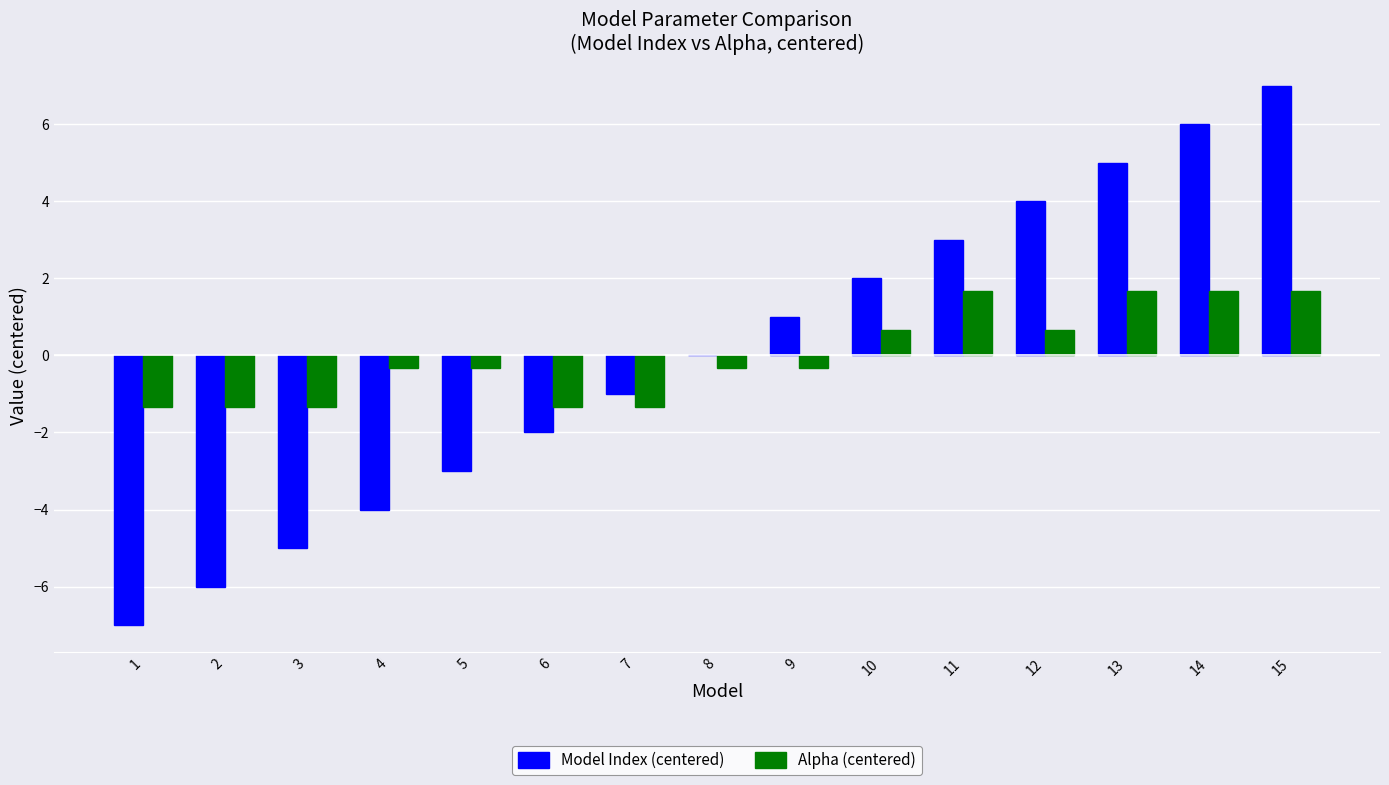

Which series changed the most between 2 and 6?

Model Index (centered)